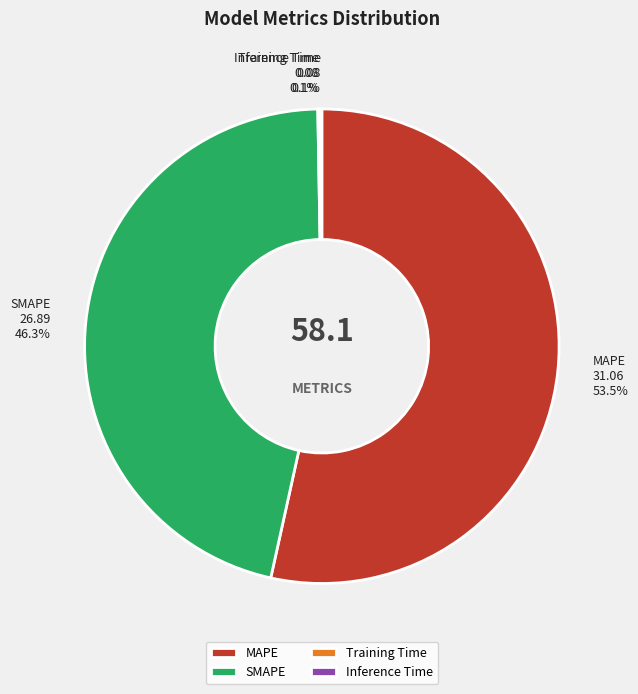

What percentage is NOT represented by SMAPE?

53.7%